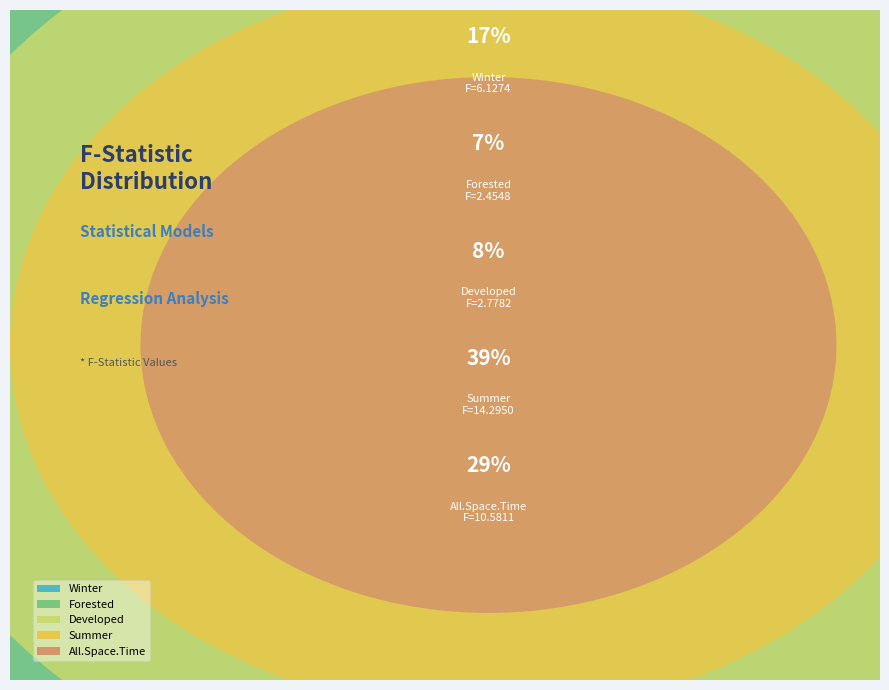

To the nearest percent, what is the combined percentage of Developed and Forested?

14%